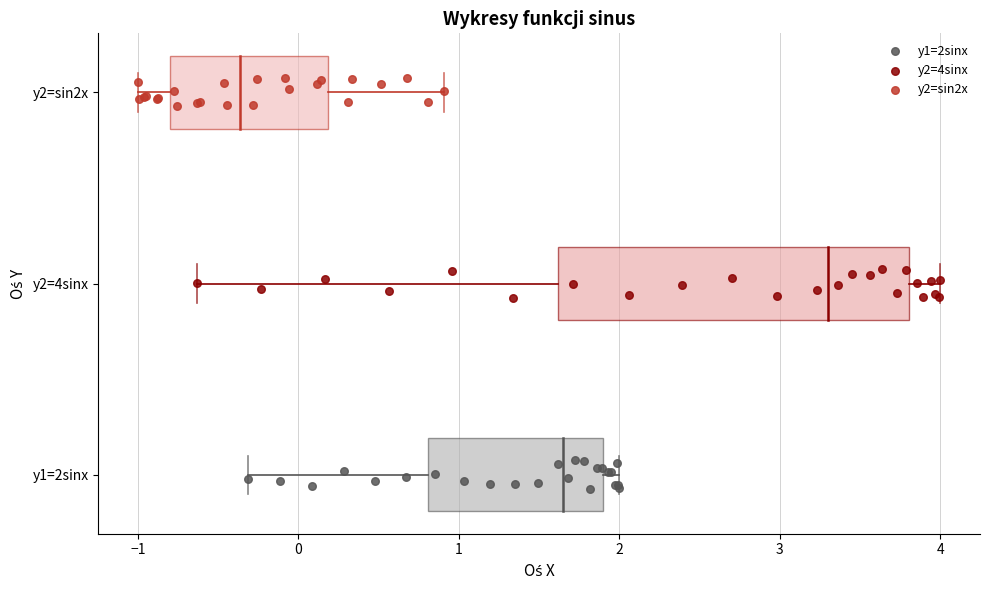

What are all the series names shown in the legend?

y1=2sinx, y2=4sinx, y2=sin2x